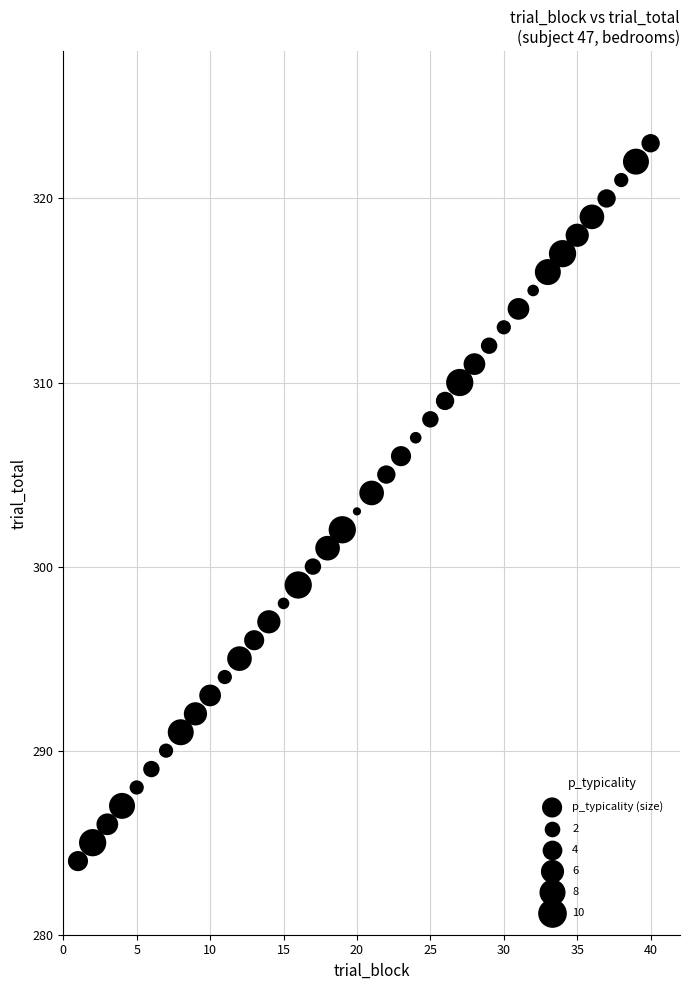

What is the range of Y values (max minus min)?

39